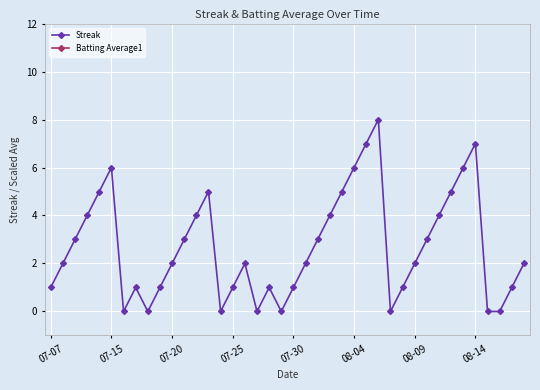

True or false: Batting Average1 and Streak intersect in this chart.

False